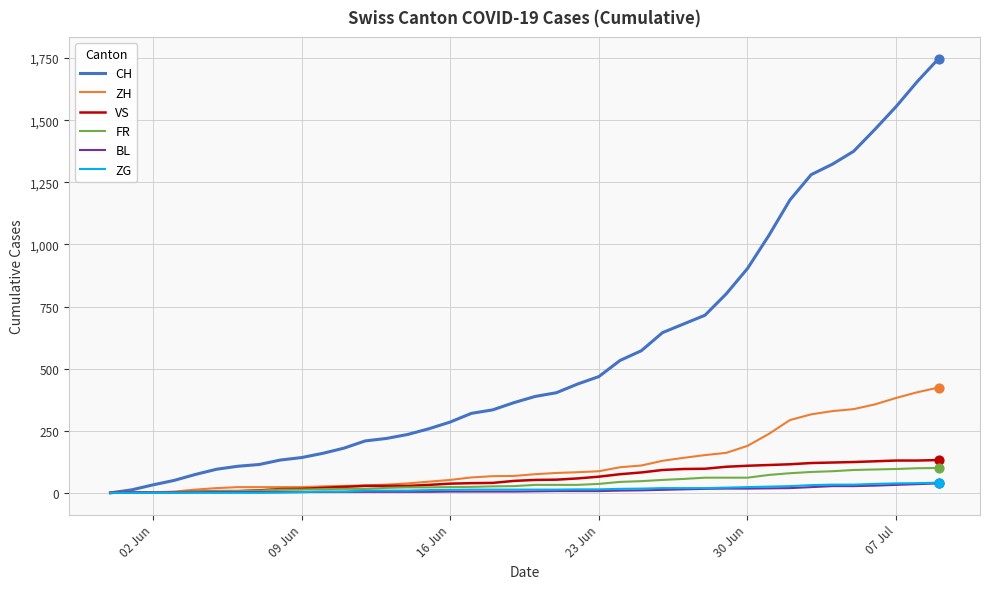

Which series has the widest spread of values?

CH